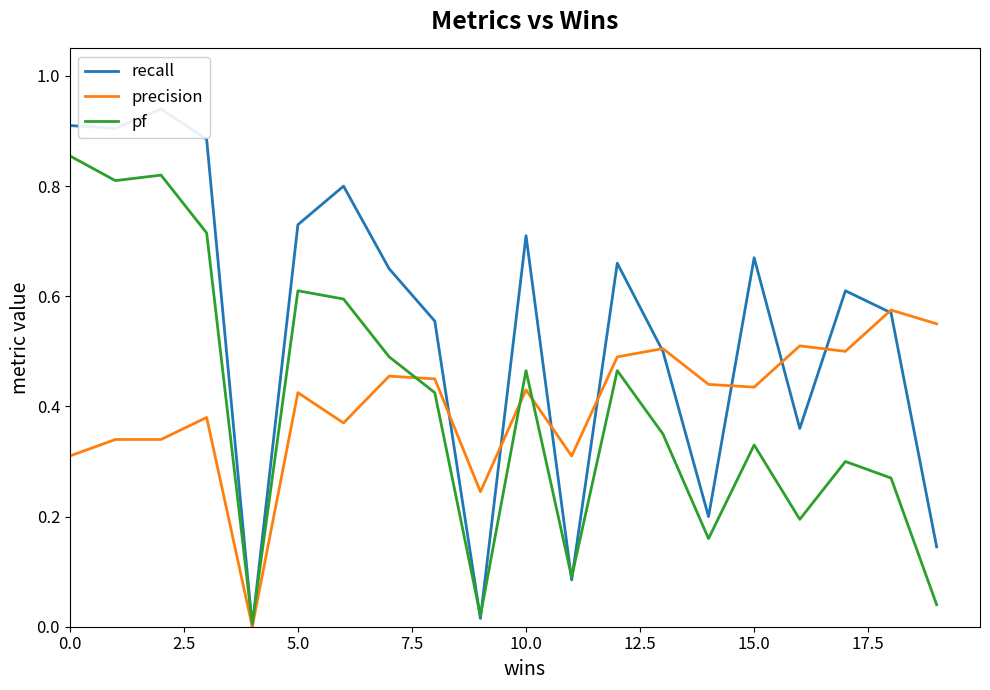

True or false: precision has a value of 0.6 at 12.

False